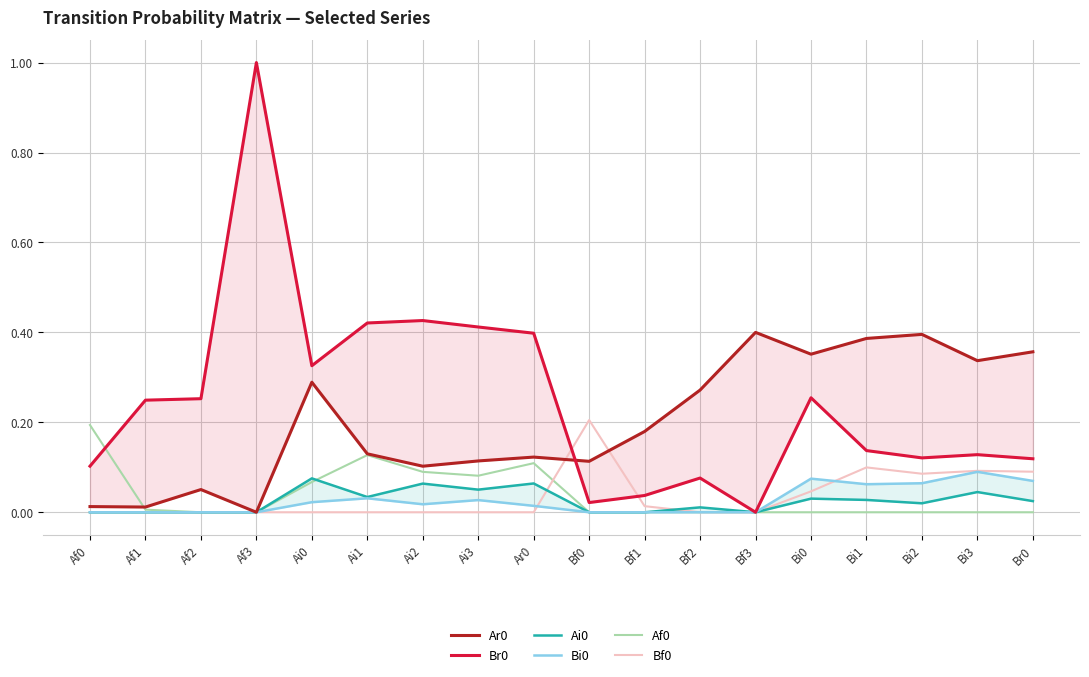

What is the difference between the highest and lowest values at Af1?

0.2